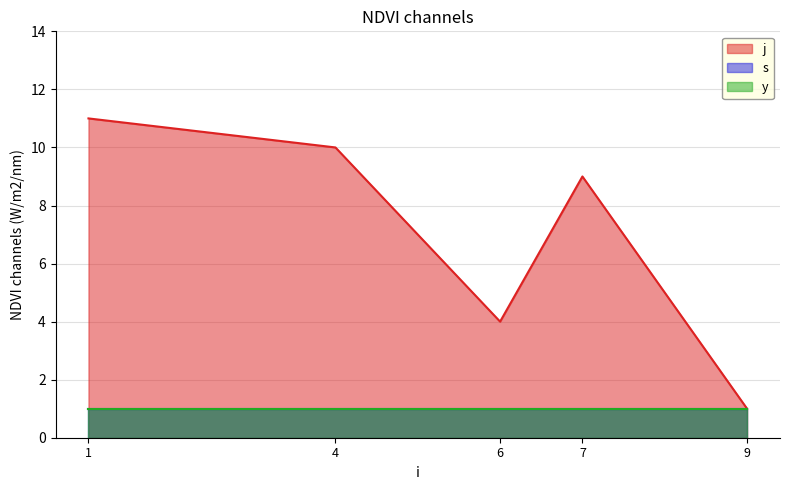

How many values in the j series are below 9?

2